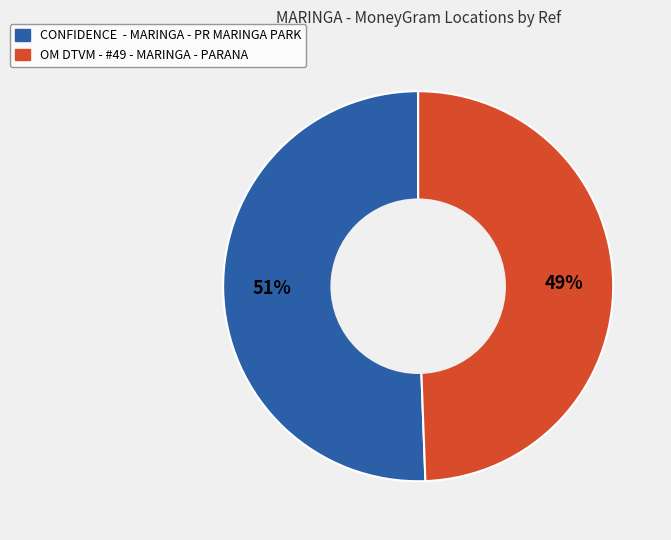

Which slice is the smallest?

OM DTVM - #49 - MARINGA - PARANA